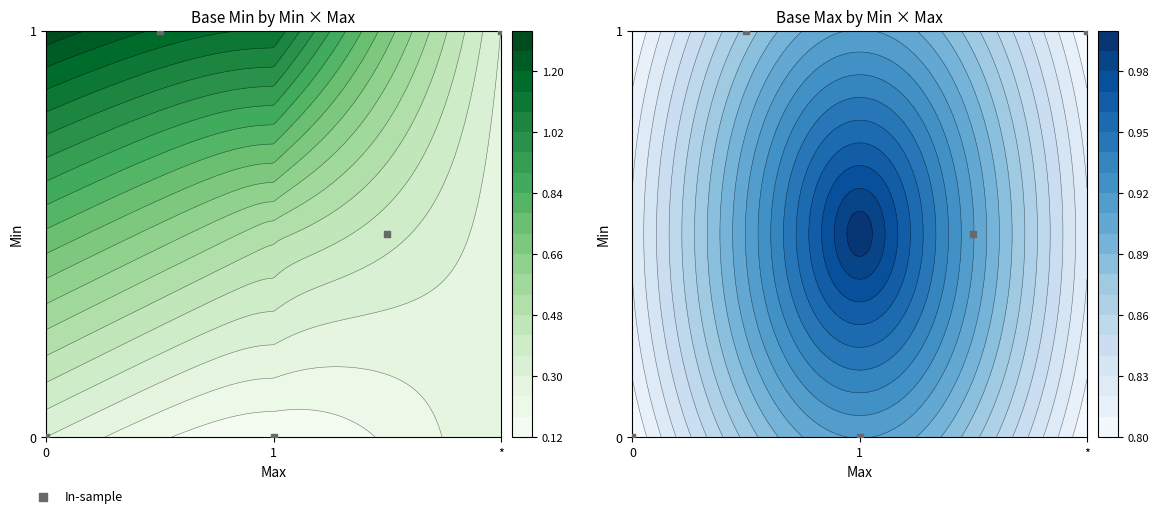

Count the number of data series in this chart.

1